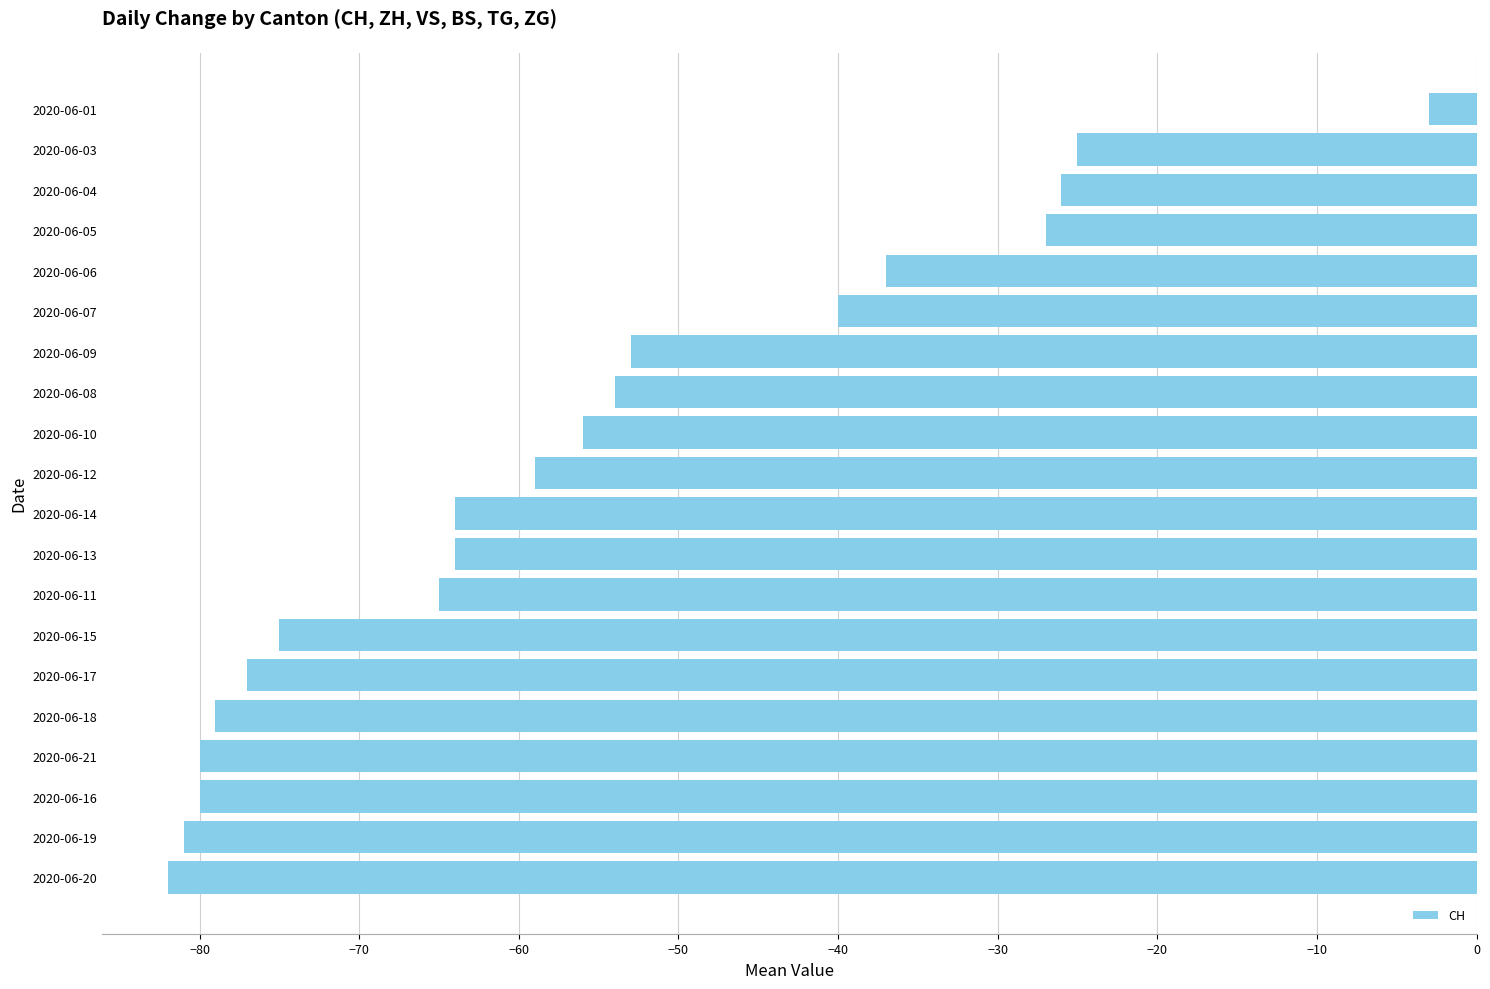

Read the value at 2020-06-18.

-79